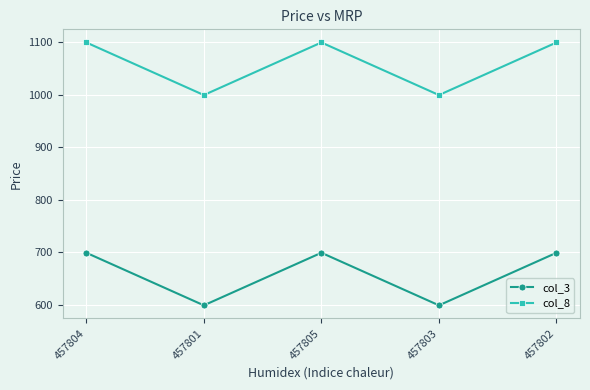

Reading left to right, extract all data points from this chart.

col_3: 457804=699	457801=599	457805=699	457803=599	457802=699
col_8: 457804=1099	457801=999	457805=1099	457803=999	457802=1099